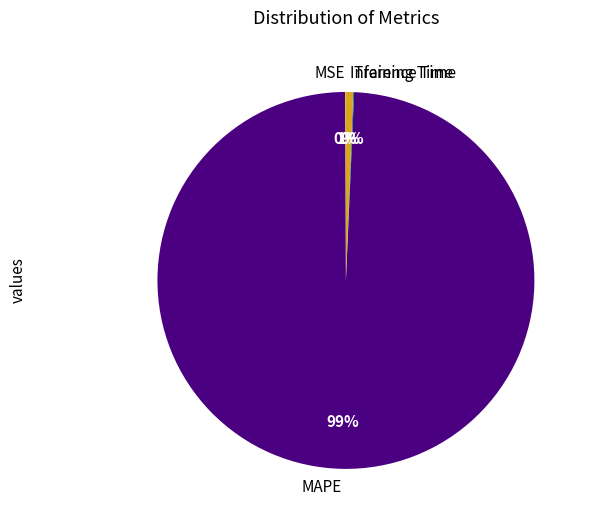

What is the majority slice?

MAPE